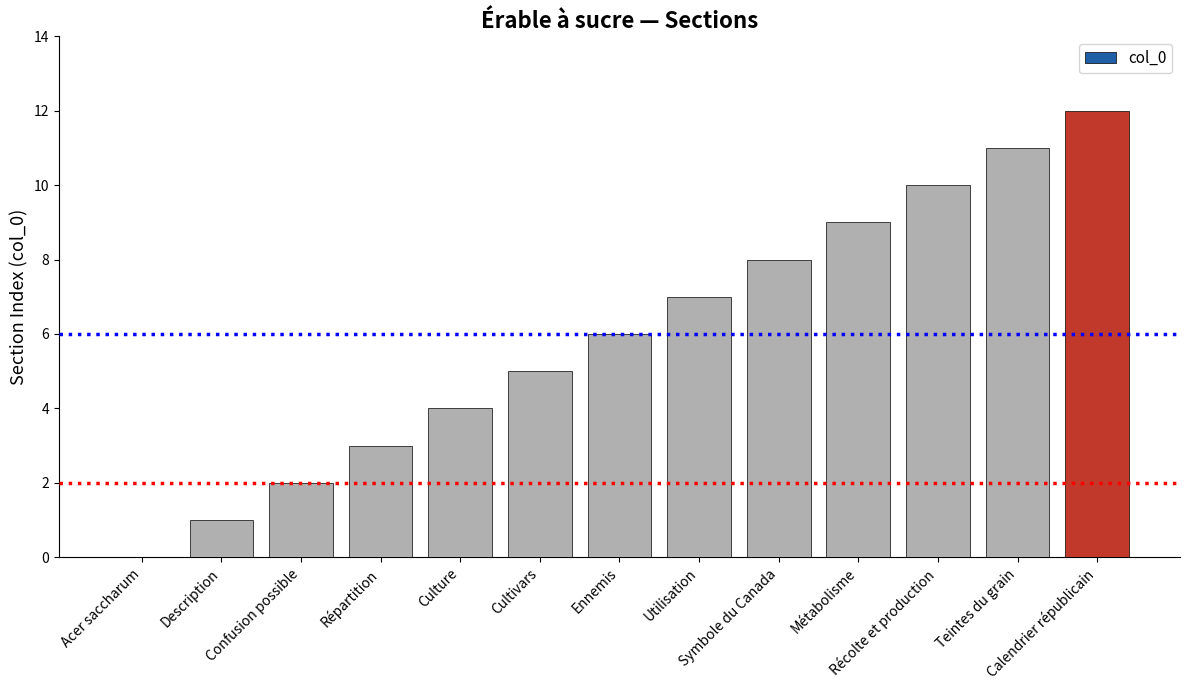

Is it true that the value at Utilisation is 11?

False